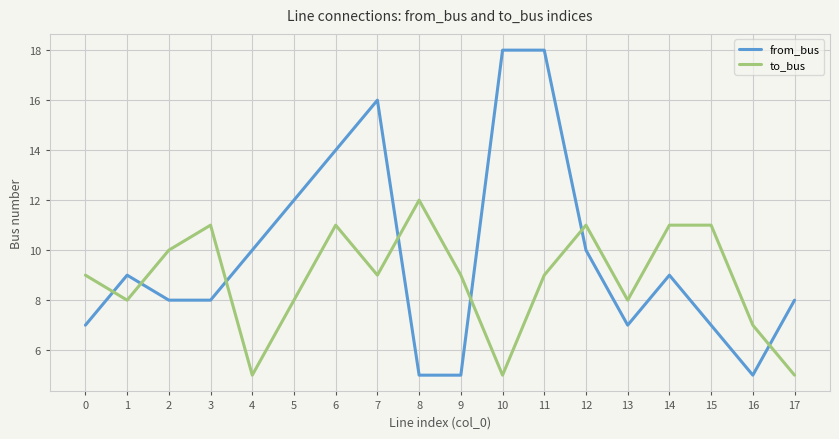

How many times do to_bus and from_bus cross each other?

7